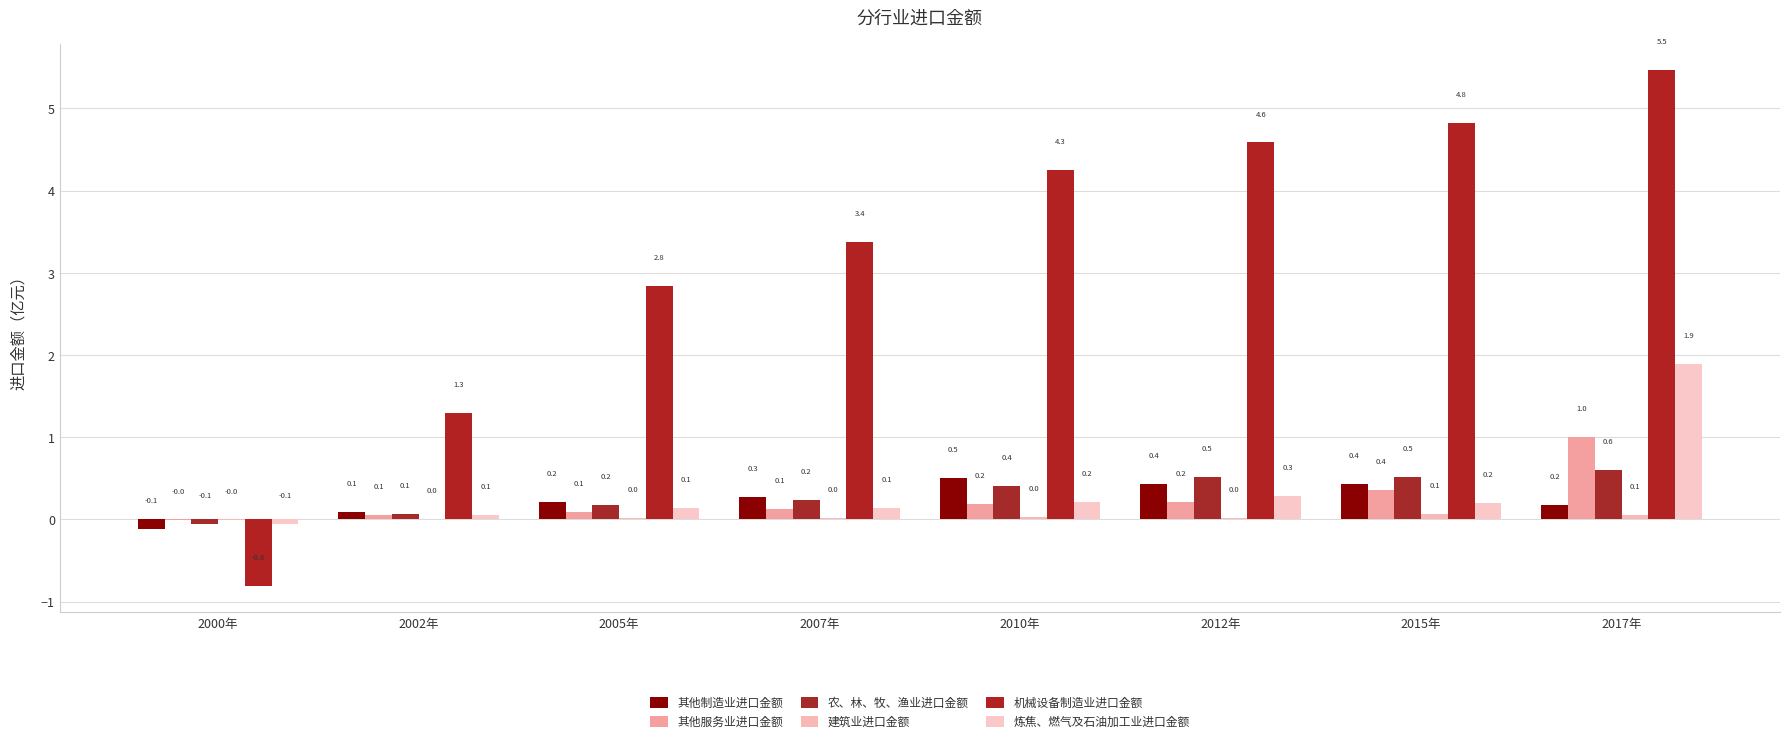

Reading right to left, extract all data points from this chart.

其他制造业进口金额: 2017年=0.2	2015年=0.4	2012年=0.4	2010年=0.5	2007年=0.3	2005年=0.2	2002年=0.1	2000年=-0.1
其他服务业进口金额: 2017年=1.0	2015年=0.4	2012年=0.2	2010年=0.2	2007年=0.1	2005年=0.1	2002年=0.1	2000年=-0.0
农、林、牧、渔业进口金额: 2017年=0.6	2015年=0.5	2012年=0.5	2010年=0.4	2007年=0.2	2005年=0.2	2002年=0.1	2000年=-0.1
建筑业进口金额: 2017年=0.1	2015年=0.1	2012年=0.0	2010年=0.0	2007年=0.0	2005年=0.0	2002年=0.0	2000年=-0.0
机械设备制造业进口金额: 2017年=5.5	2015年=4.8	2012年=4.6	2010年=4.3	2007年=3.4	2005年=2.8	2002年=1.3	2000年=-0.8
炼焦、燃气及石油加工业进口金额: 2017年=1.9	2015年=0.2	2012年=0.3	2010年=0.2	2007年=0.1	2005年=0.1	2002年=0.1	2000年=-0.1